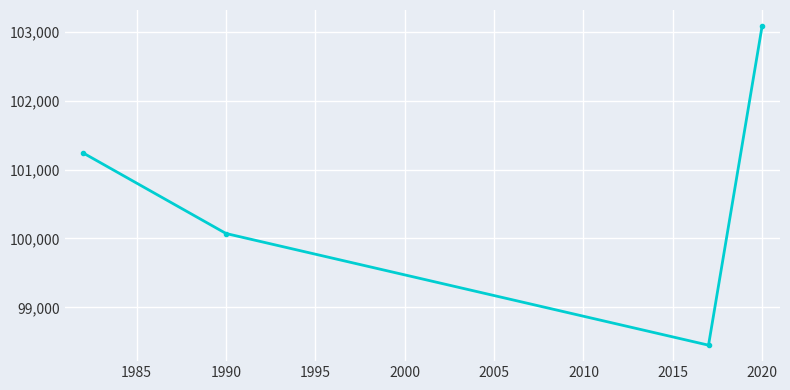

How many series are shown in this chart?

1